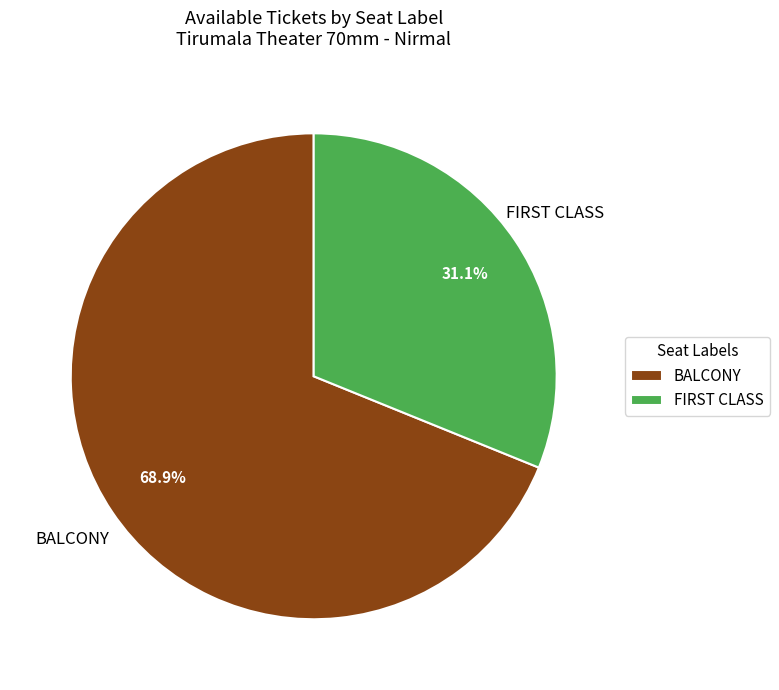

How many slices are in this pie chart?

2